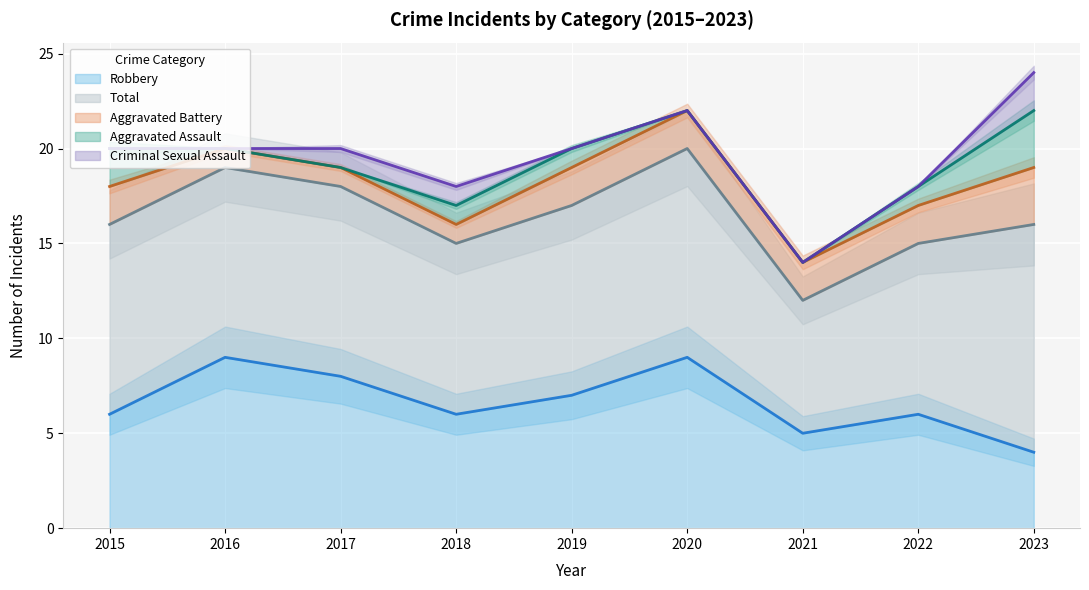

Is it true that Robbery equals 7 at 2023?

False